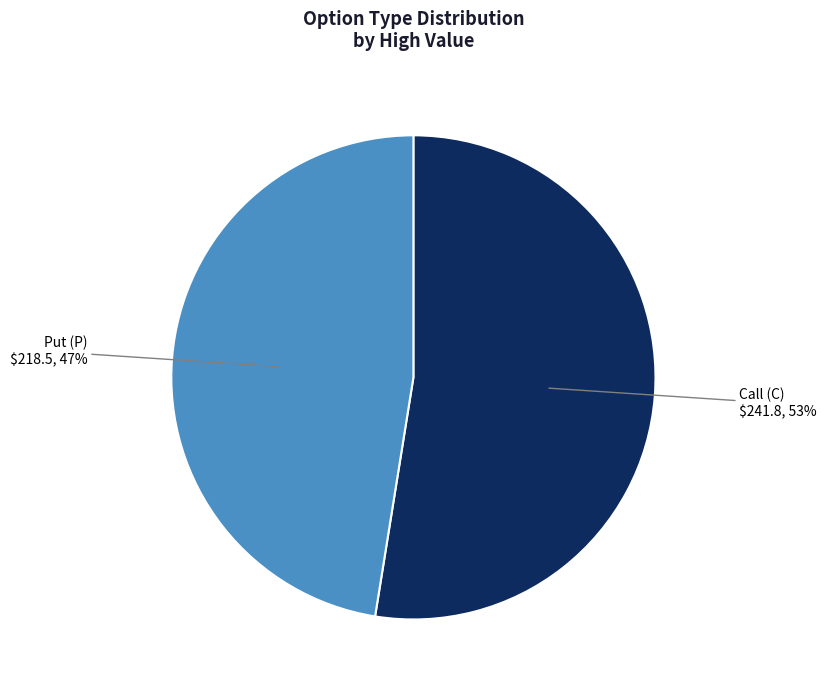

To the nearest percent, what is the average slice percentage?

50%